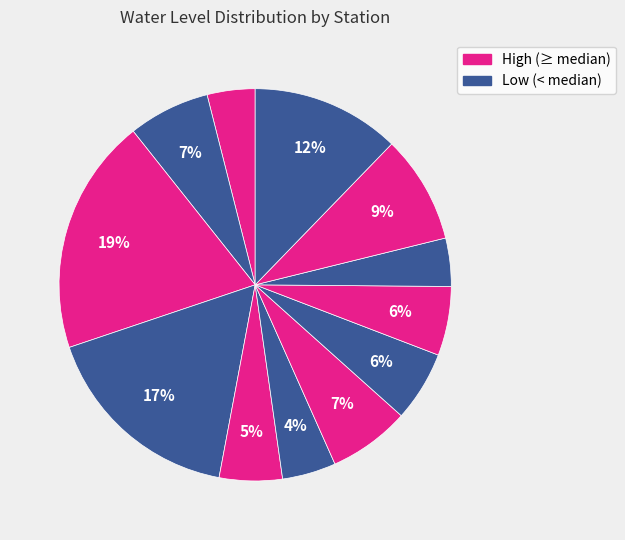

How many segments does this pie chart have?

12